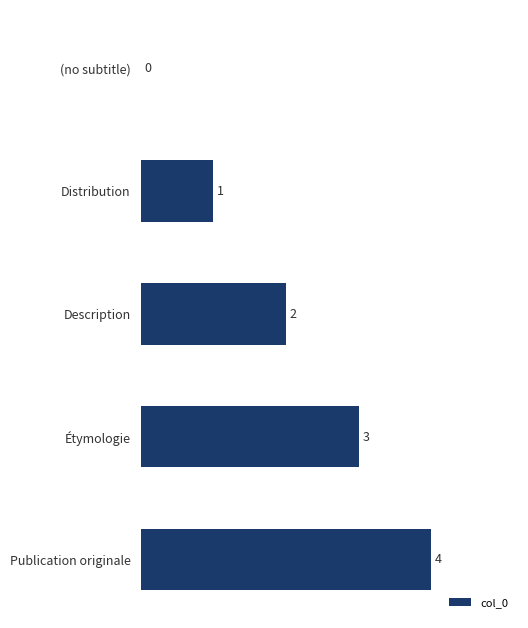

Where is the data nearest to the value 2?

Description